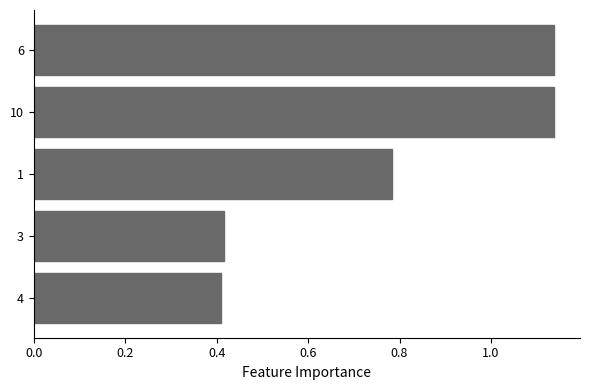

Between 10 and 4, which is larger?

10